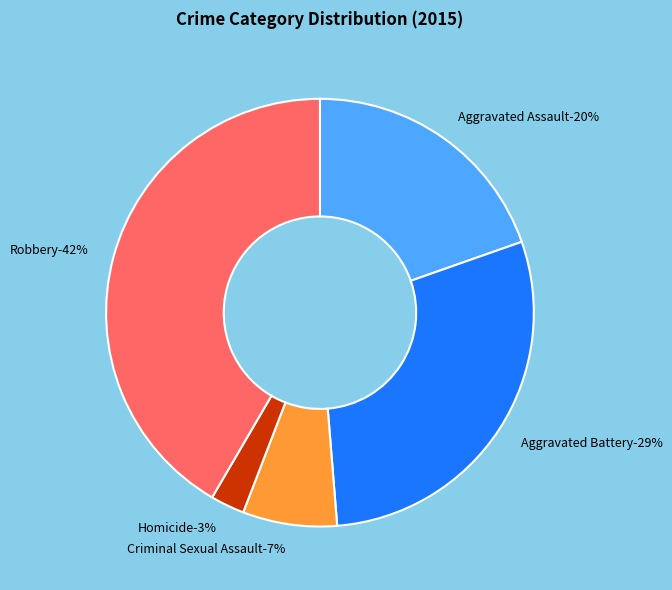

What is the ratio of the value at Aggravated Assault to the value at Robbery?

0.5